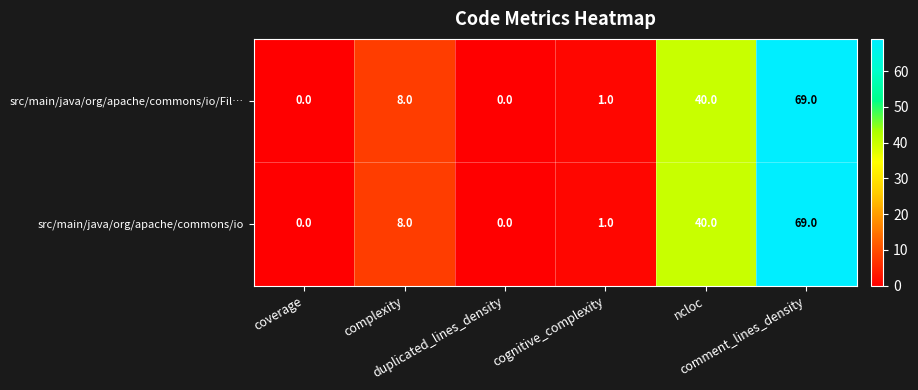

What is the maximum value shown in the chart?

69